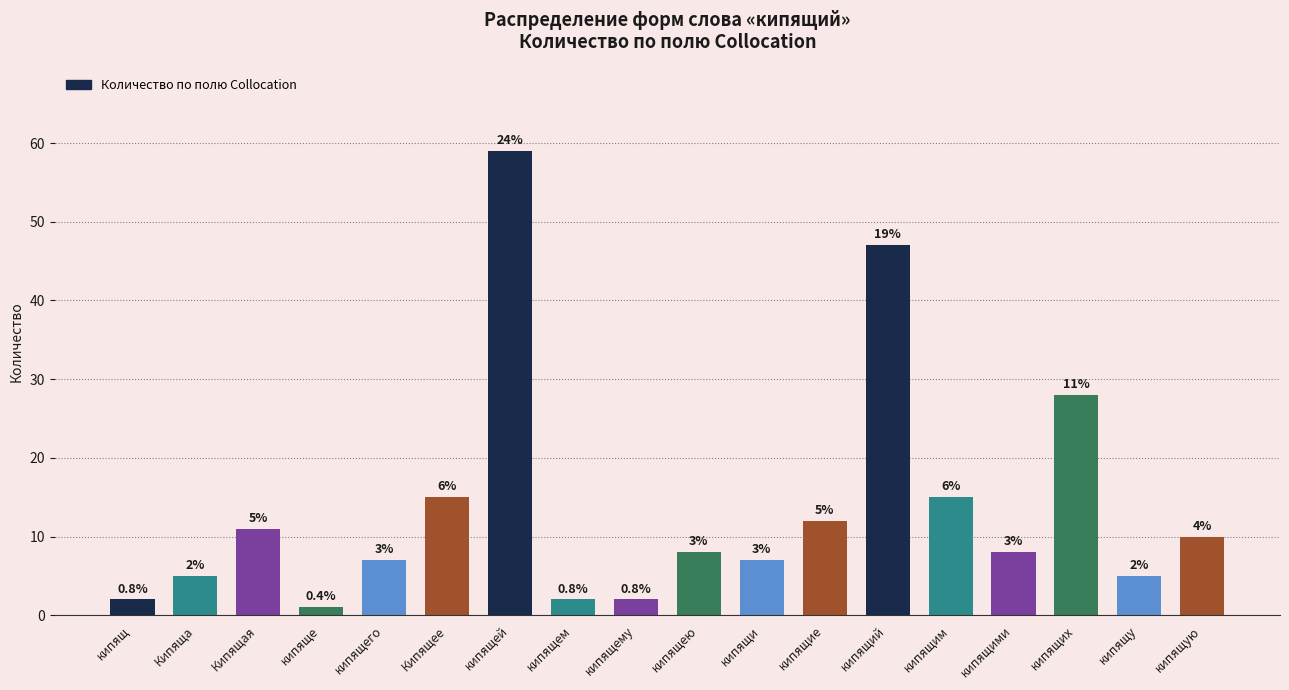

Approximately how many times larger is the value at кипящею compared to кипящим?

0.5